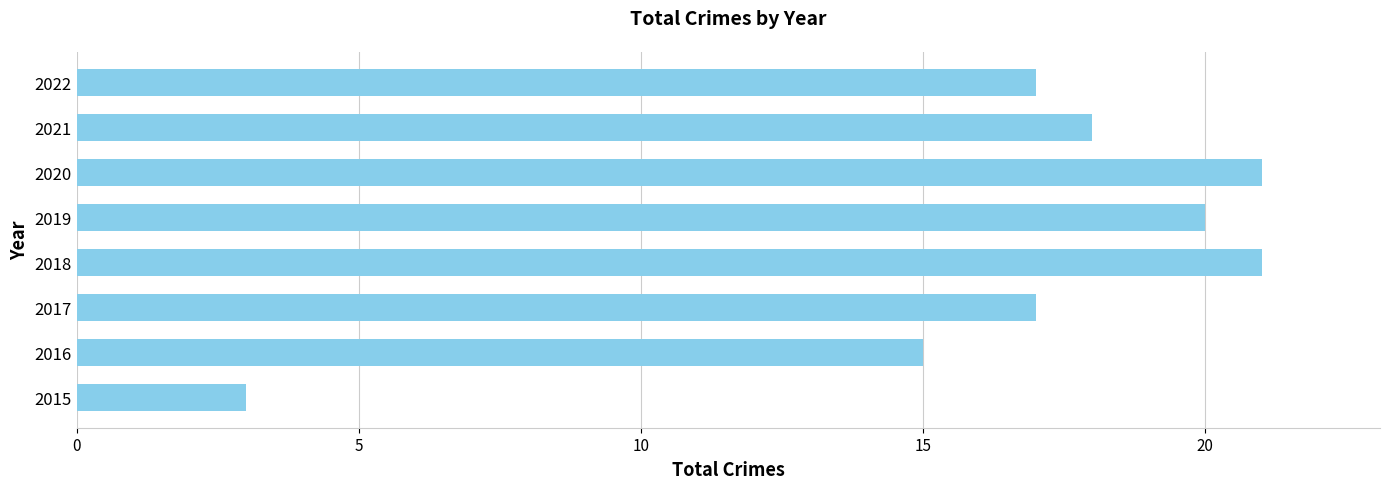

What is the smallest value displayed?

3